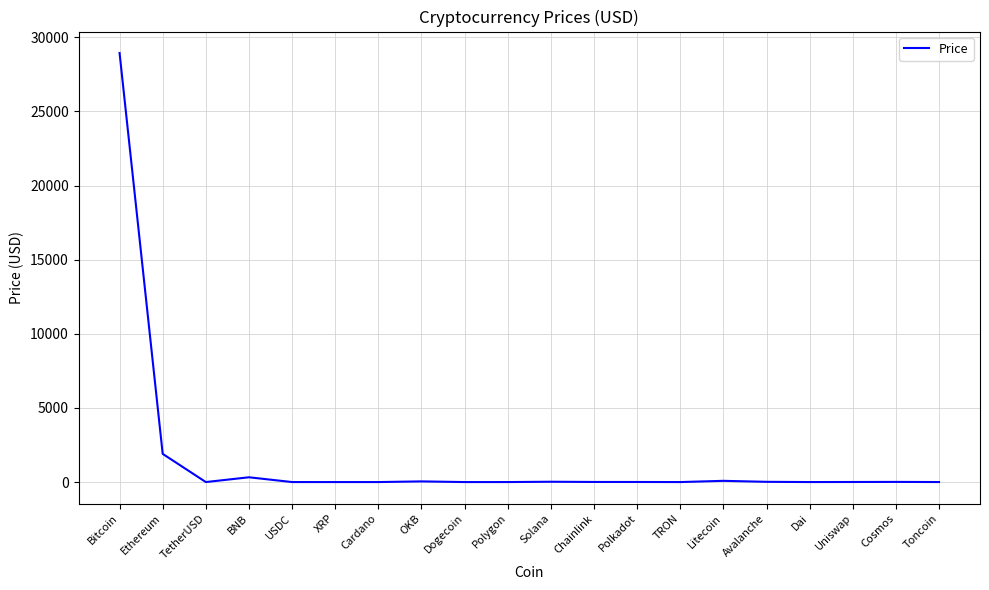

Where is the data nearest to the value 14472?

Ethereum